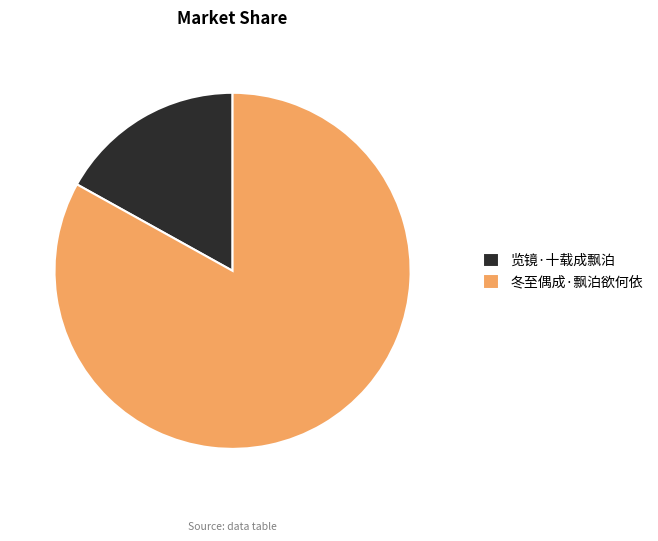

Do 冬至偶成·飘泊欲何依 and 览镜·十载成飘泊 together represent more than half of the pie?

Yes